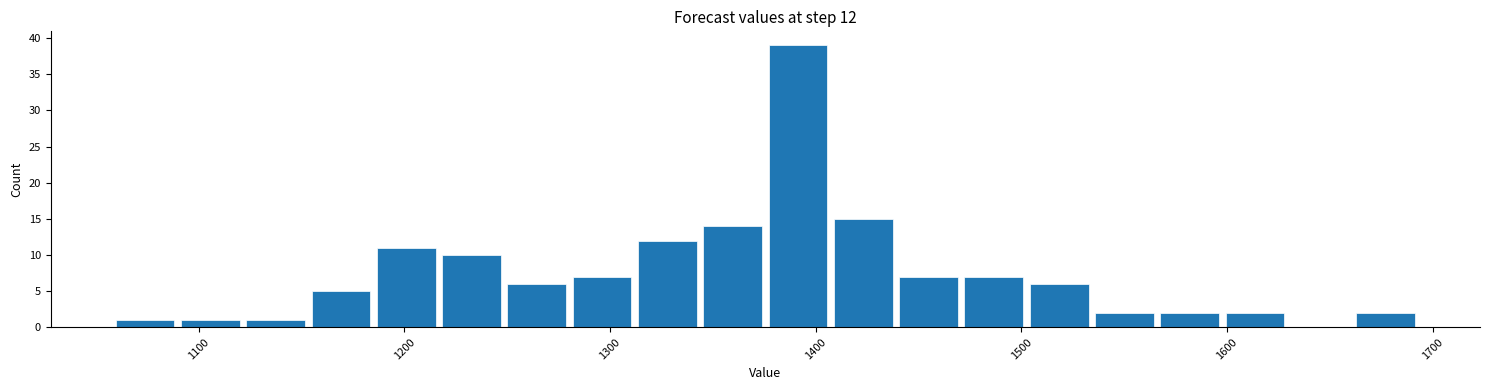

Around what value on the x-axis is the tallest bar? Give the approximate position of its centre, as read against the axis.

1390